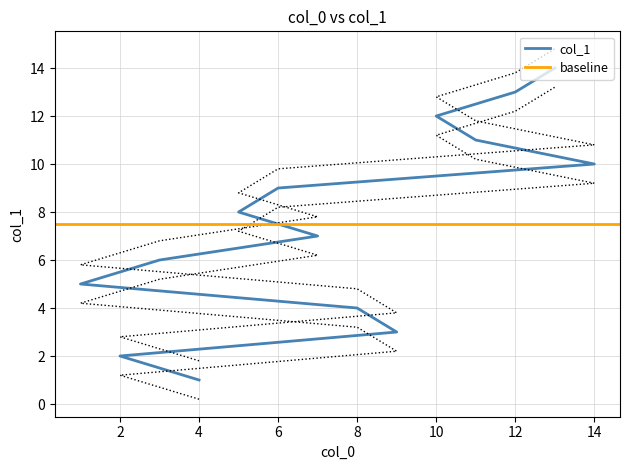

Approximately how many times larger is the value at 12 compared to 13?

0.9